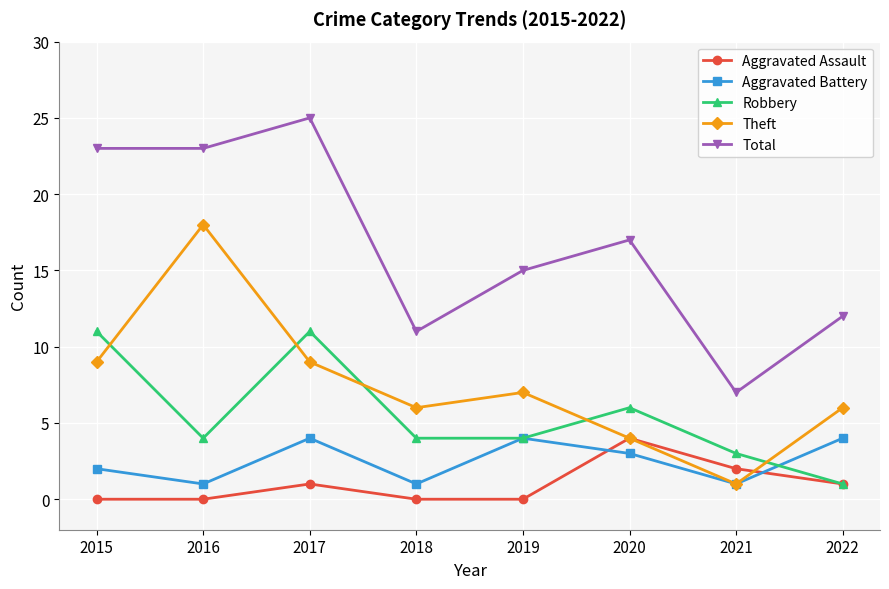

What value does the Robbery series have at 2019?

4